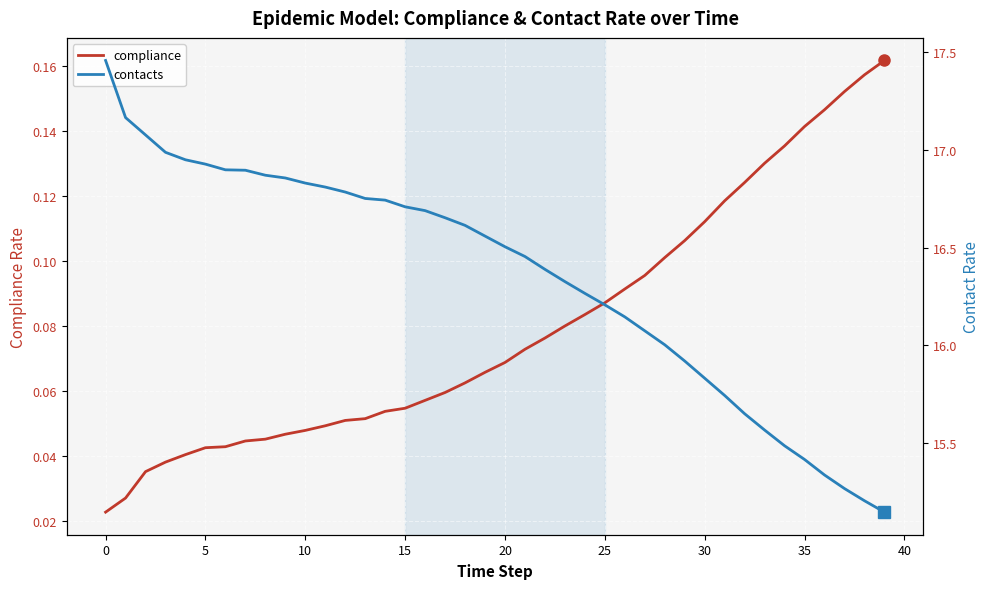

What is the label of the 17th point from the right?

23